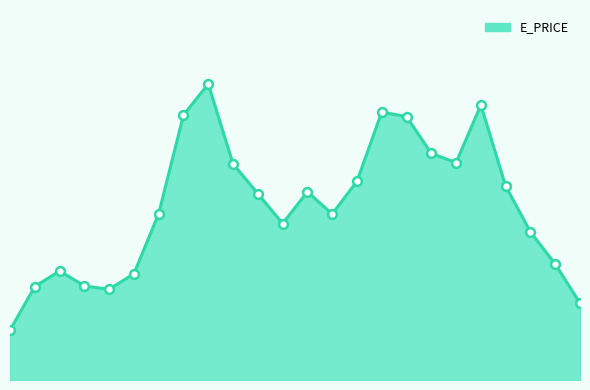

Is this an area chart (filled region under the line)?

Yes